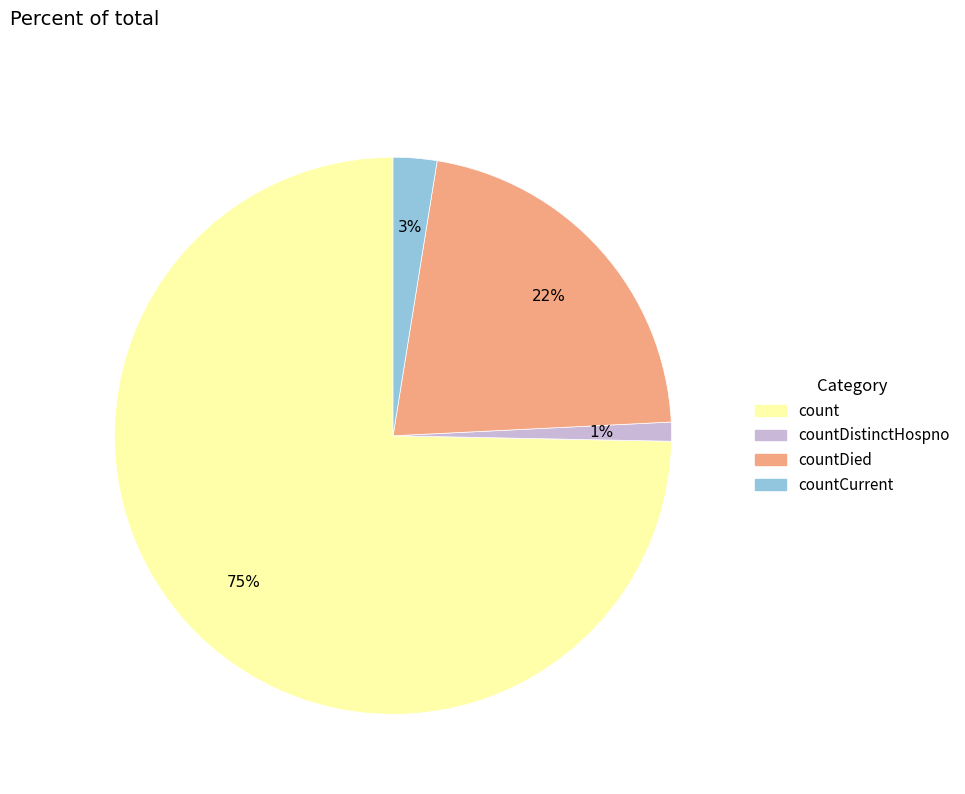

Rank the categories by value from lowest to highest.

countDistinctHospno, countCurrent, countDied, count